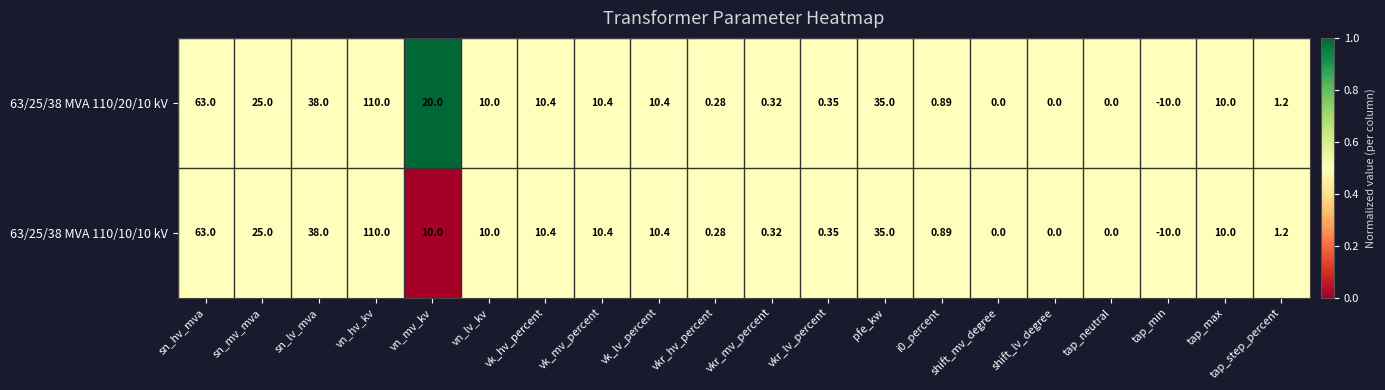

Is the value of 63/25/38 MVA 110/20/10 kV at i0_percent greater than the value of 63/25/38 MVA 110/10/10 kV at shift_mv_degree?

Yes